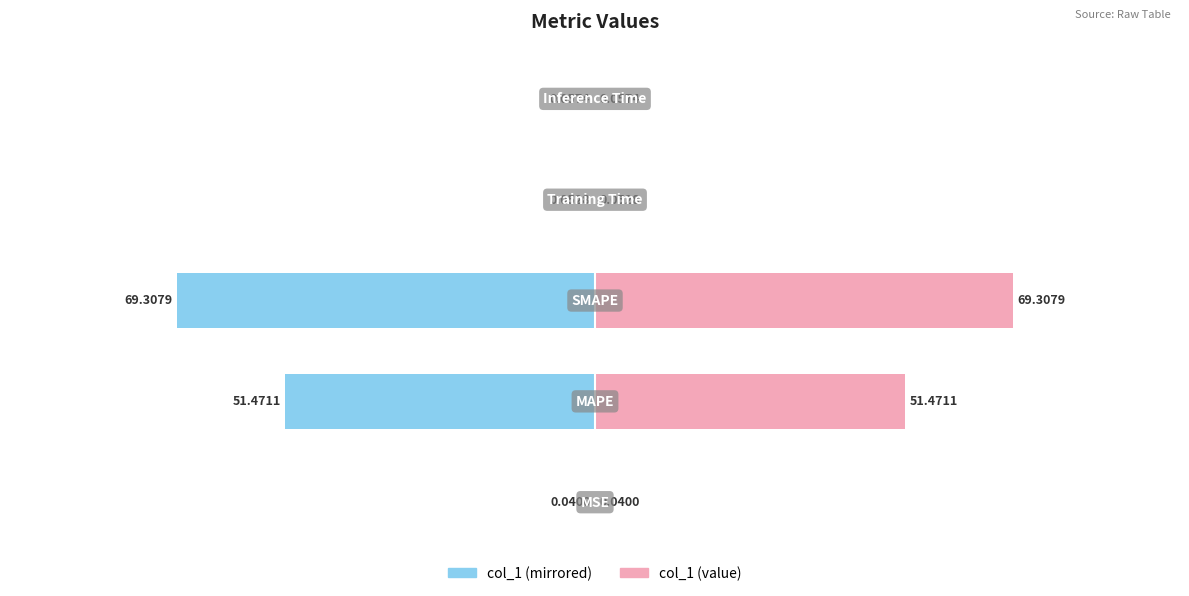

What is the sum of all col_1 (right) values?

120.9